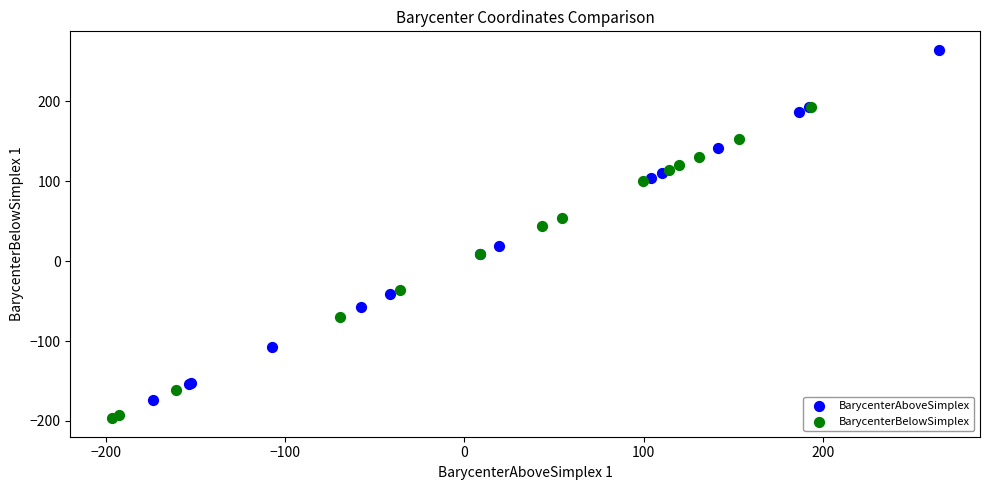

Which series has the largest Y range (max minus min)?

BarycenterAboveSimplex